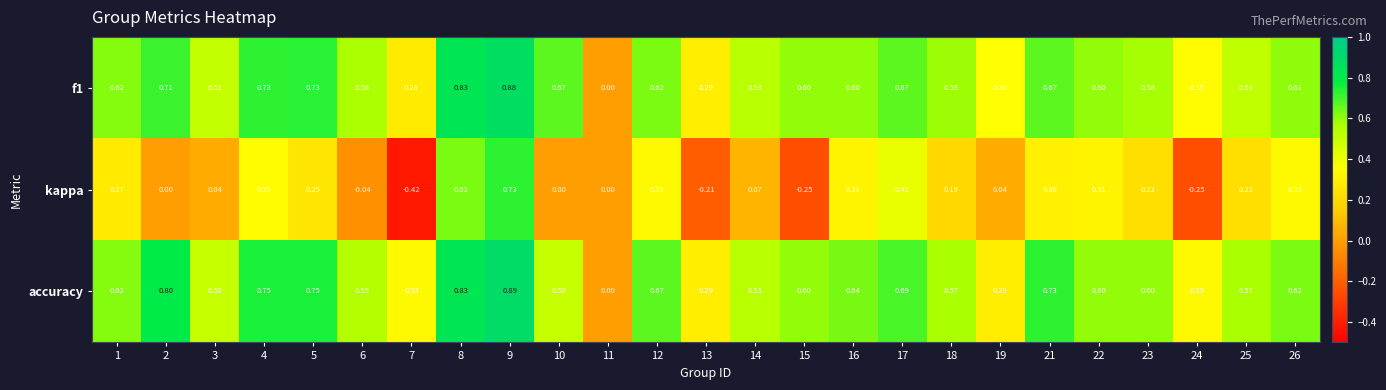

Between 6 and 19, which series saw the biggest shift?

accuracy